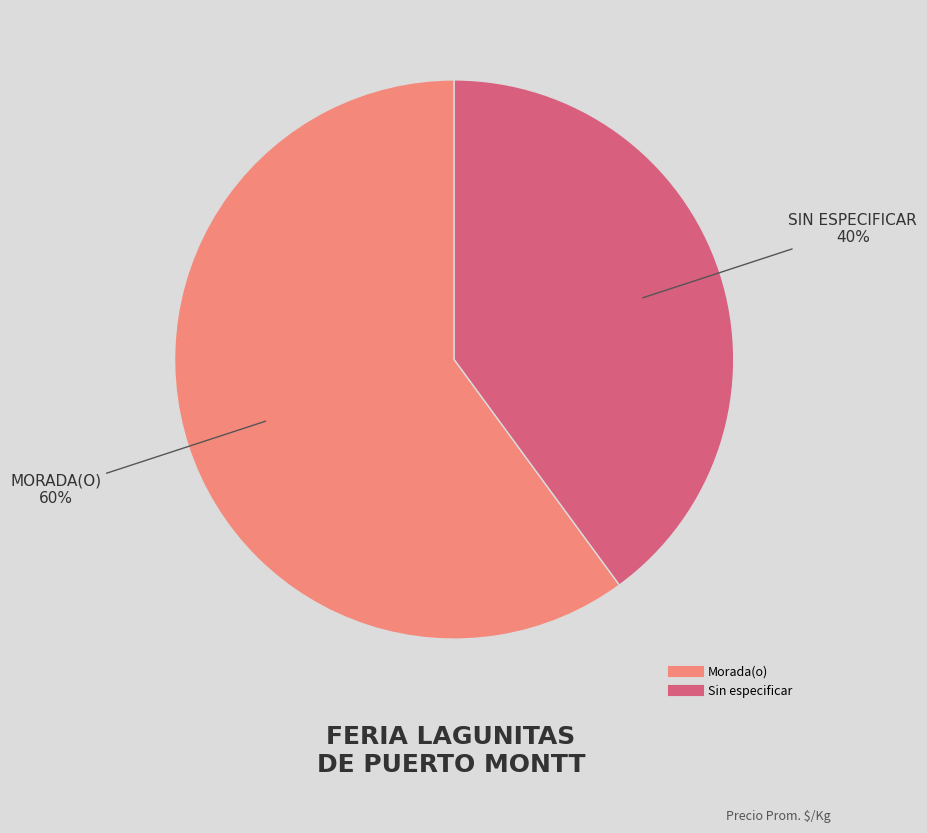

To the nearest percent, what percentage of the pie is Sin especificar?

40%